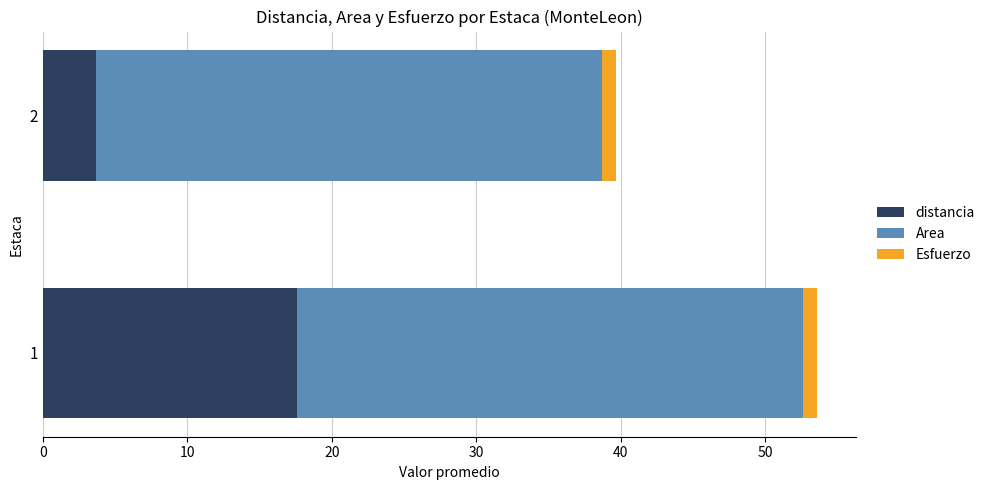

List the labels in order of distancia value, smallest first.

2, 1